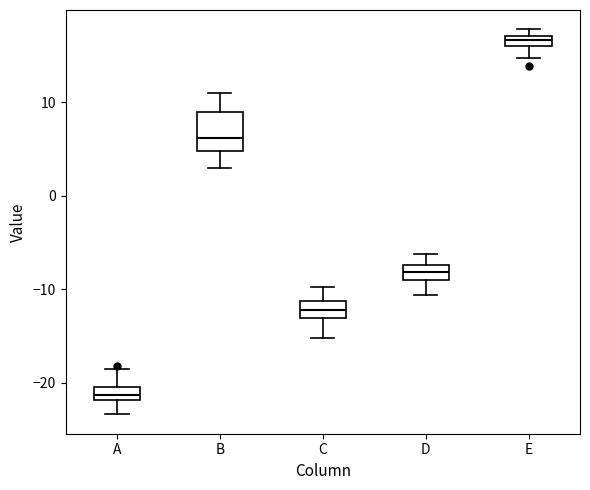

Which box is the tallest, from its lower edge to its upper edge?

B